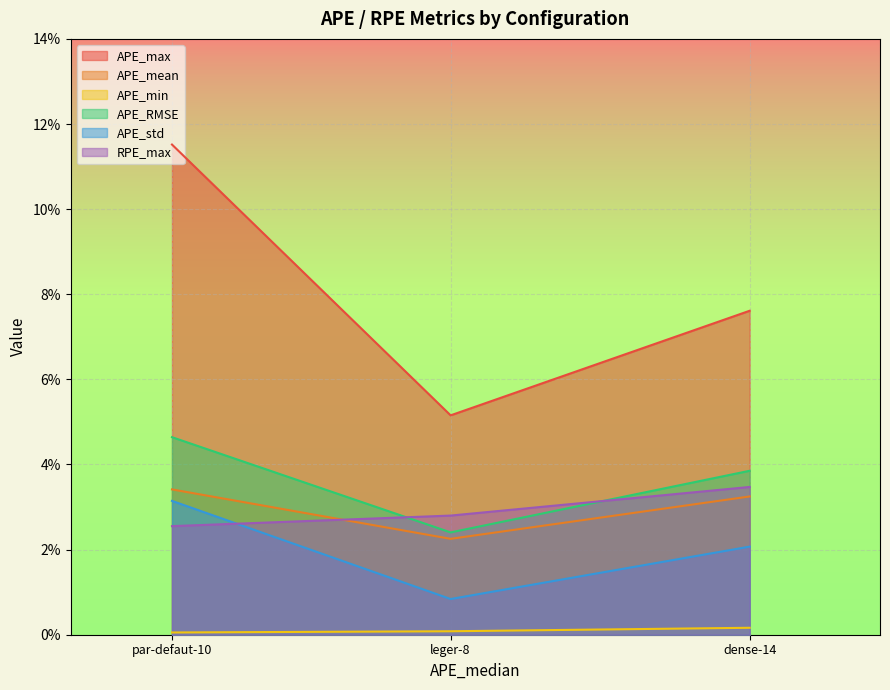

List the series in order of their peak value, highest first.

APE_max, APE_RMSE, RPE_max, APE_mean, APE_std, APE_min